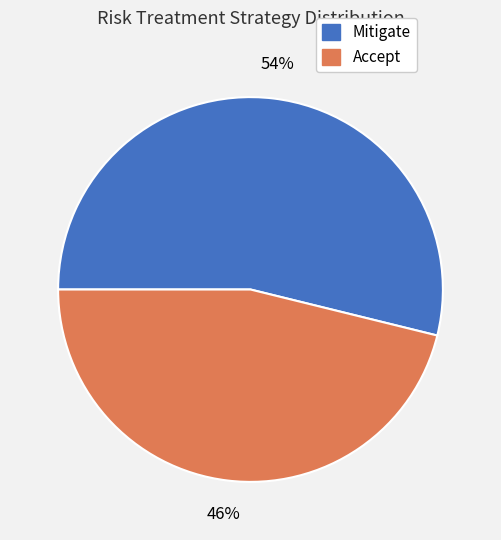

Approximately how many times larger is the value at Mitigate compared to Accept?

1.2